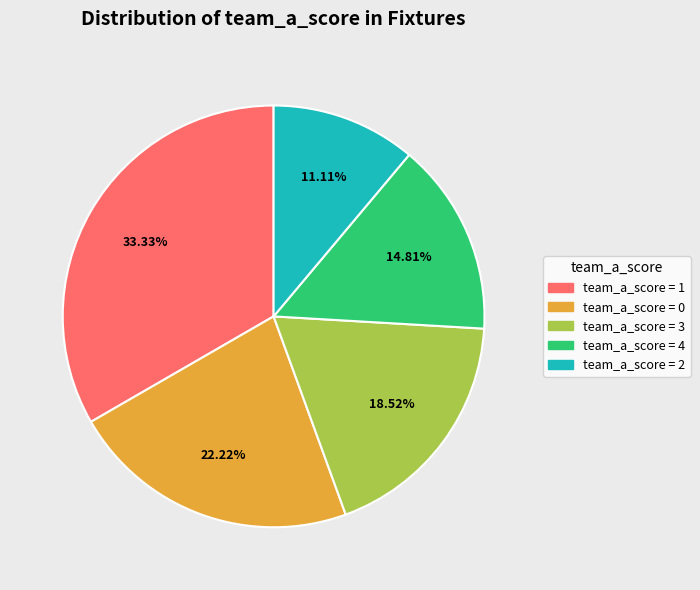

Does any single category account for the majority?

No